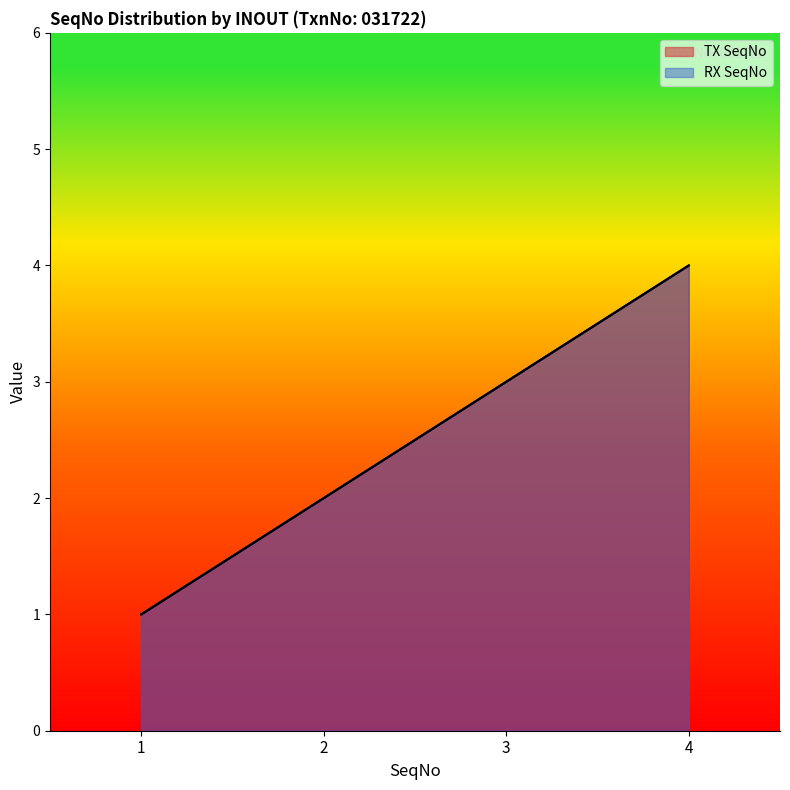

What is the difference between the maximum and minimum values in the TX SeqNo series?

3